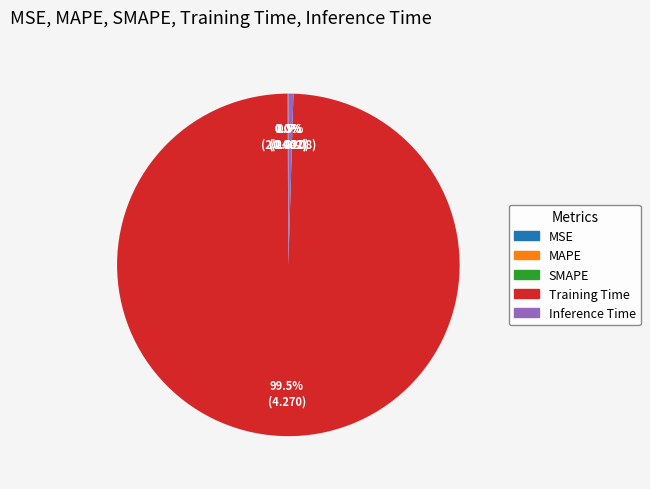

Combined, do Training Time and Inference Time account for over 50%?

Yes